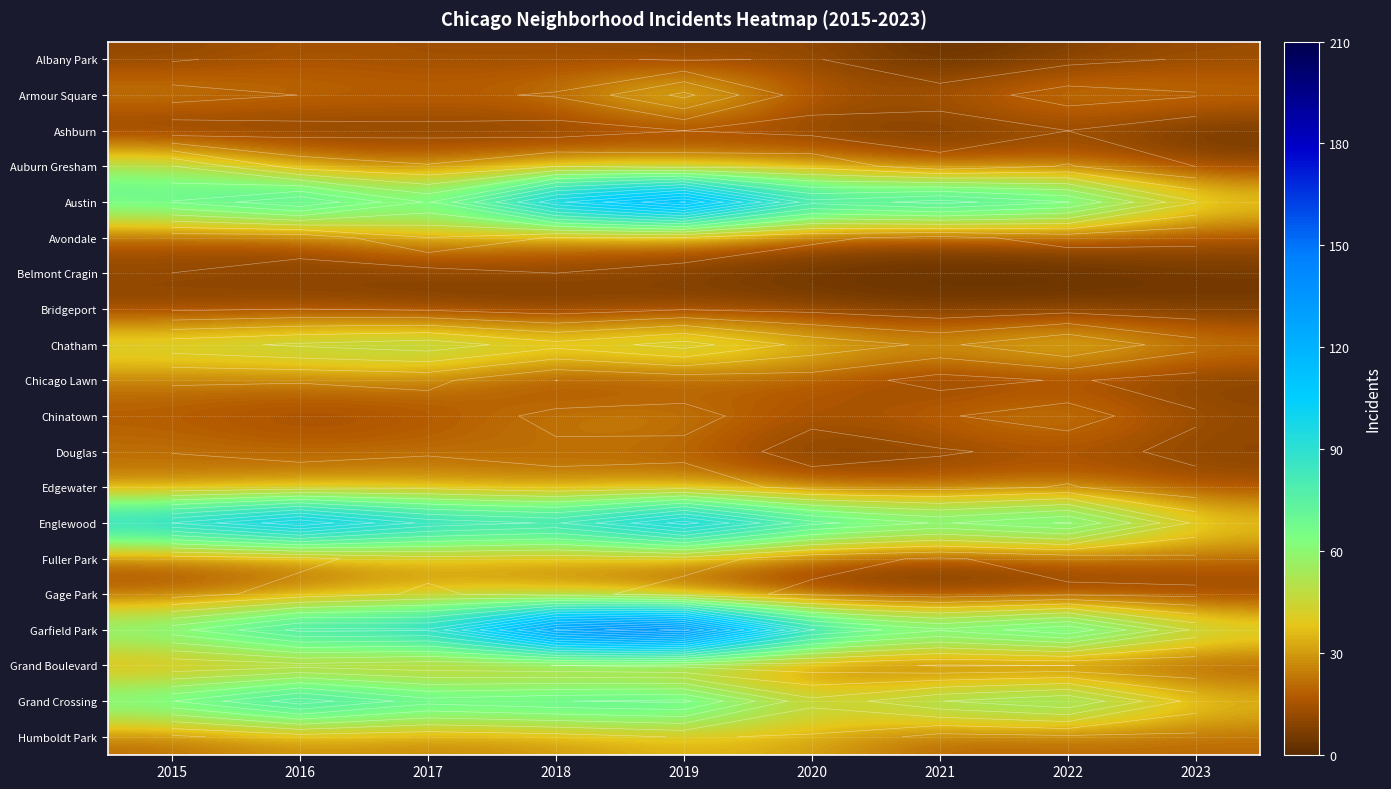

At 2019, list the series in order from smallest to largest.

Belmont Cragin, Albany Park, Bridgeport, Ashburn, Chicago Lawn, Gage Park, Douglas, Grand Boulevard, Avondale, Chinatown, Auburn Gresham, Edgewater, Fuller Park, Humboldt Park, Armour Square, Chatham, Grand Crossing, Englewood, Austin, Garfield Park